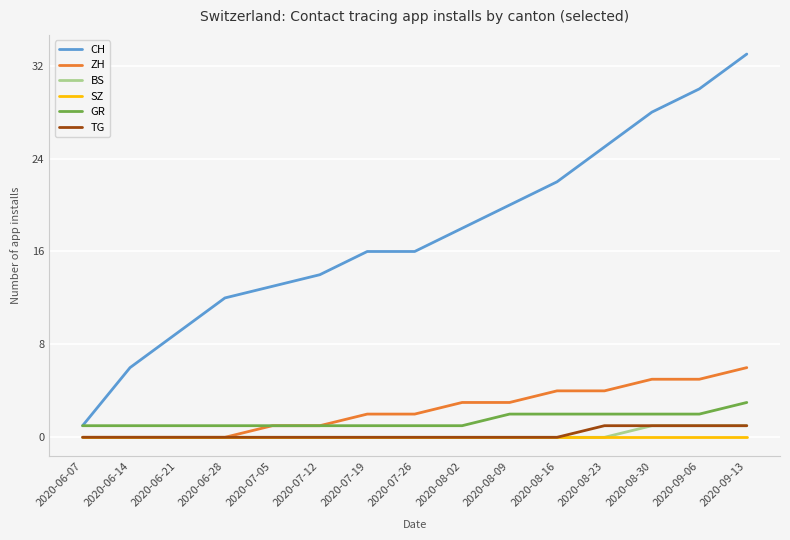

Reading left to right, what are all the values shown in this chart?

CH: 1	6	9	12	13	14	16	16	18	20	22	25	28	30	33
ZH: 0	0	0	0	1	1	2	2	3	3	4	4	5	5	6
BS: 0	0	0	0	0	0	0	0	0	0	0	0	1	1	1
SZ: 0	0	0	0	0	0	0	0	0	0	0	0	0	0	0
GR: 1	1	1	1	1	1	1	1	1	2	2	2	2	2	3
TG: 0	0	0	0	0	0	0	0	0	0	0	1	1	1	1